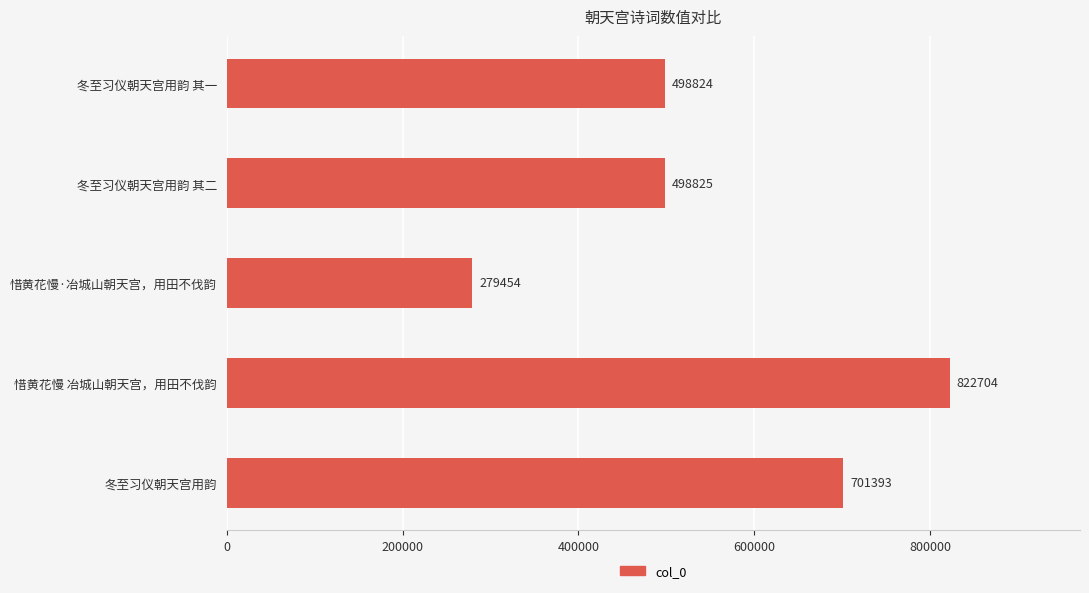

How many categories are shown in the chart?

5